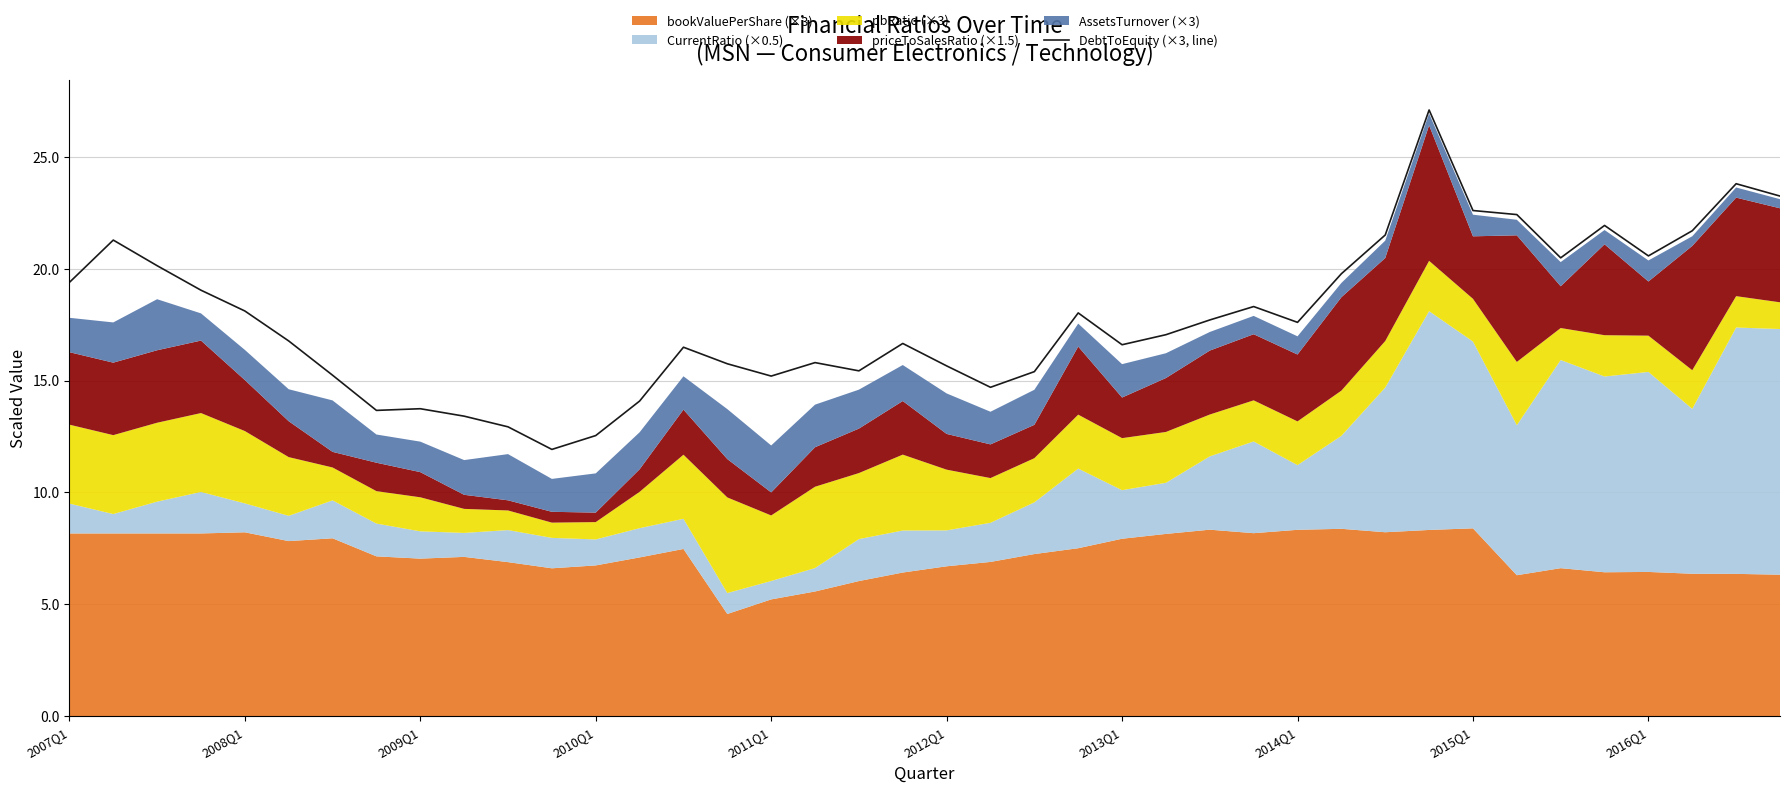

The chart shows a value of 16.7 at 19. True or false?

True